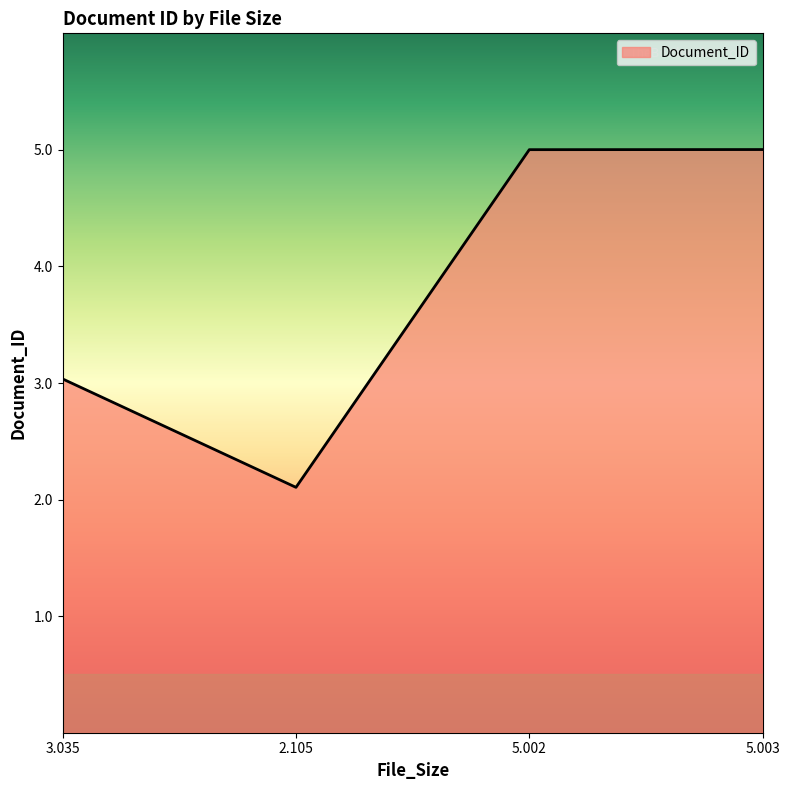

How many lines are shown in the chart?

1